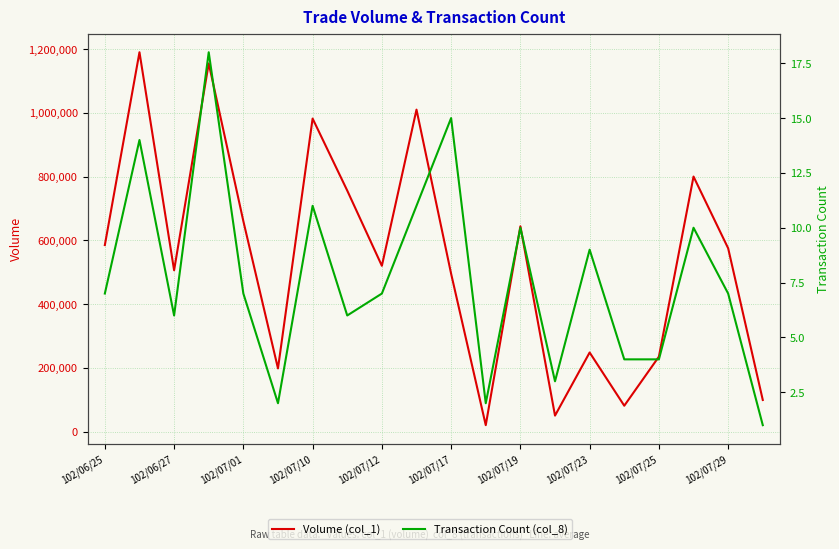

Reading left to right, transcribe all the data shown in this chart.

Volume (col_1): 585000	1190000	506000	1155000	660000	198000	982000	756000	520000	1010000	495000	20000	644000	50000	248000	81000	235000	800000	575000	99000
Transaction Count (col_8): 7	14	6	18	7	2	11	6	7	11	15	2	10	3	9	4	4	10	7	1